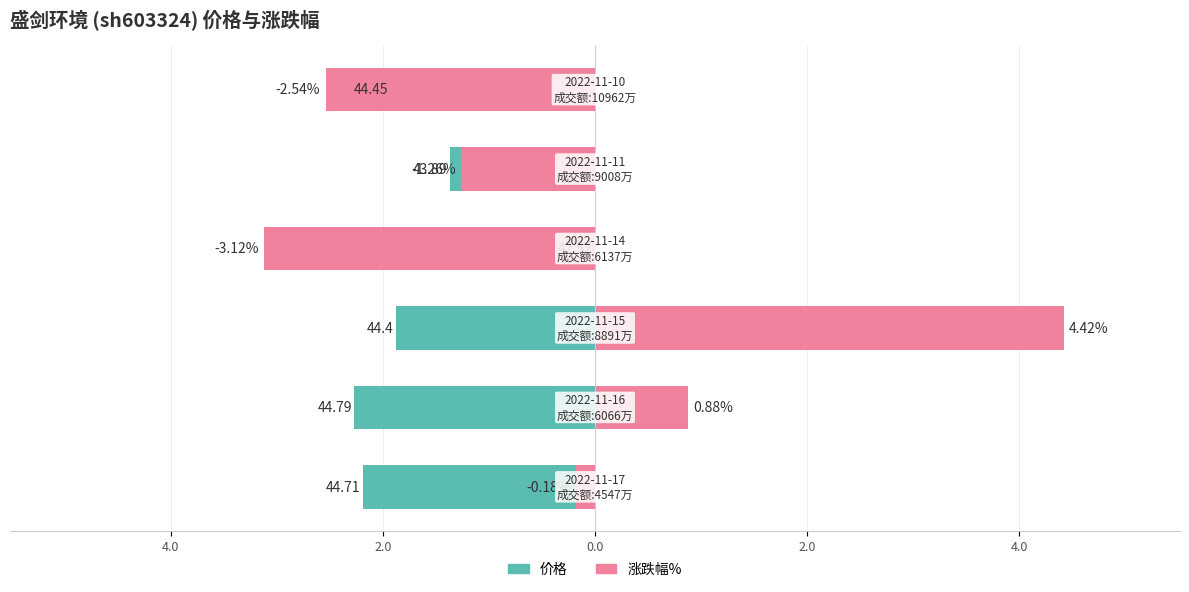

What is the difference between the second highest and minimum values in the 价格 (相对最低价) series?

0.9